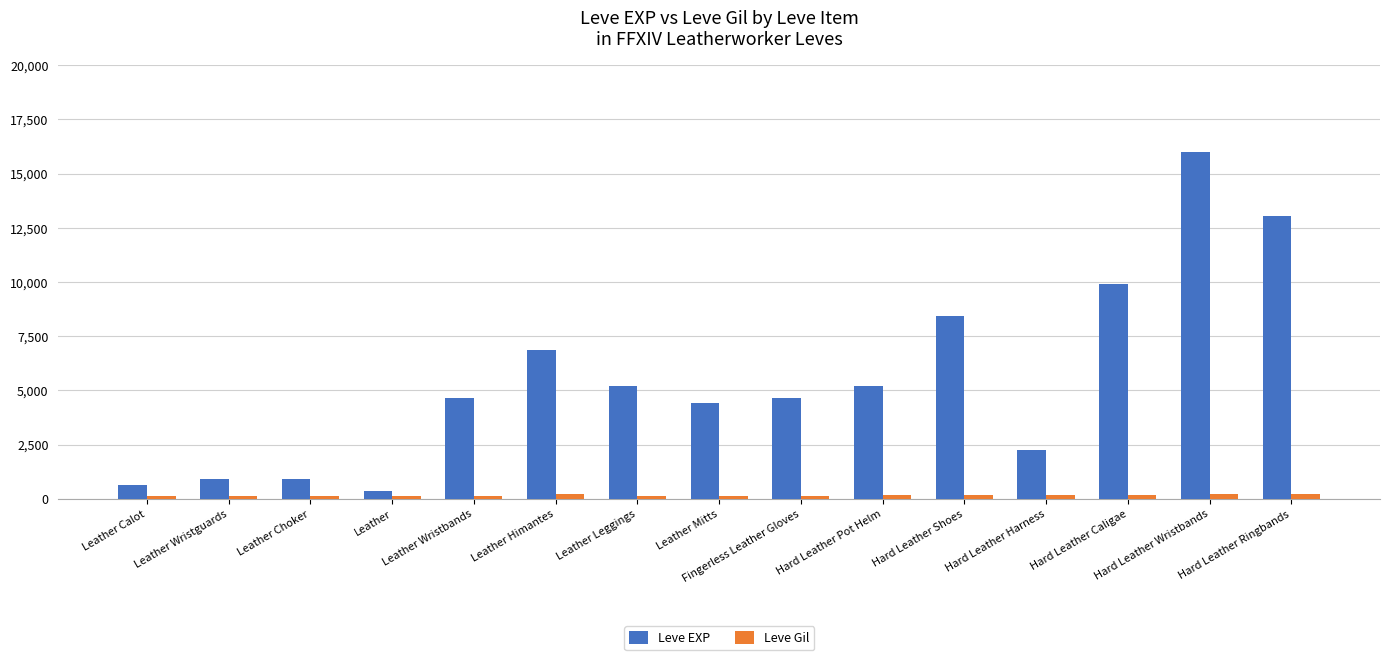

What is the difference between the maximum and second lowest values in the Leve EXP series?

15350